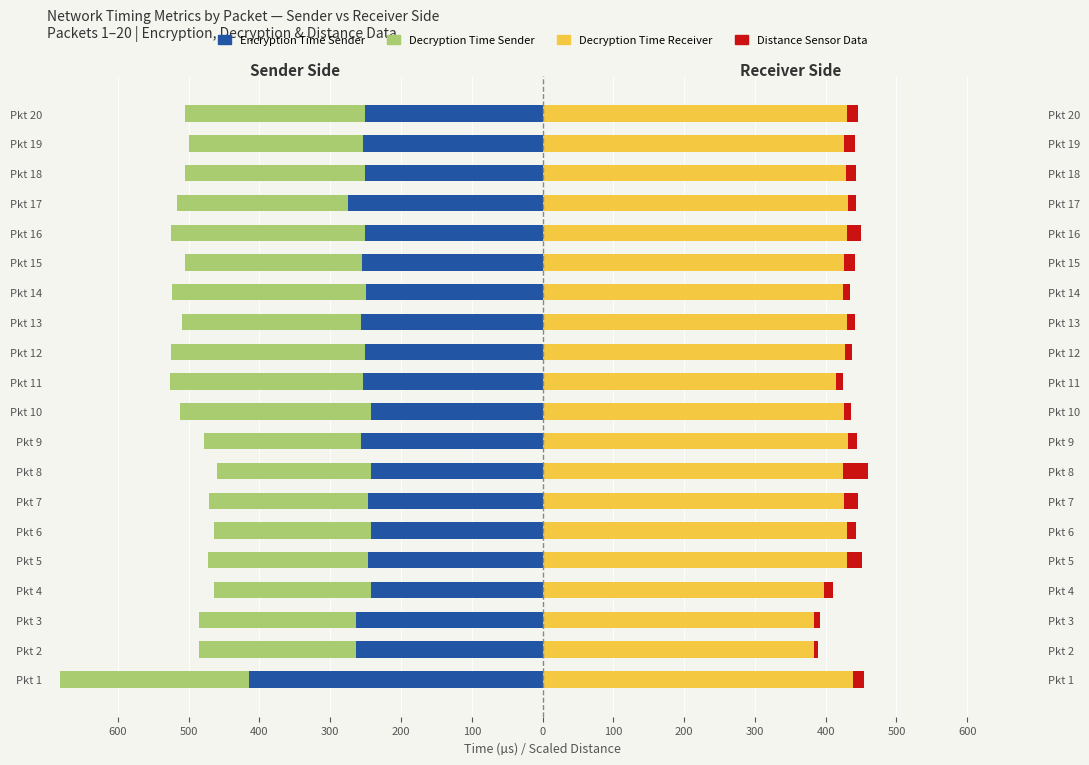

The Encryption Time Sender series shows -97.9 at Pkt 14. True or false?

False